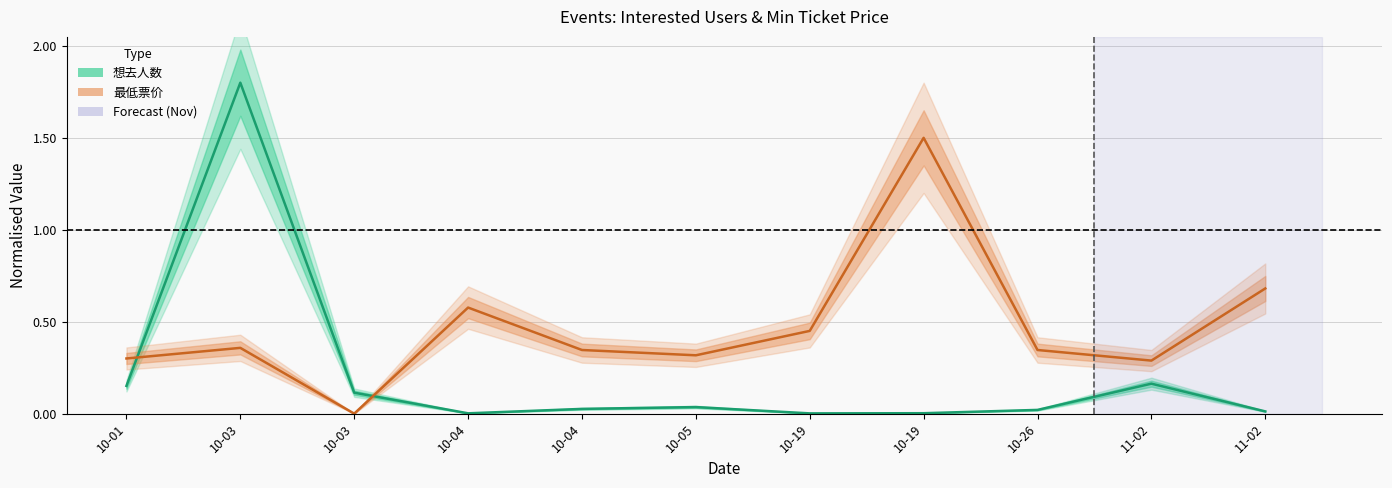

How many series are shown in this chart?

2